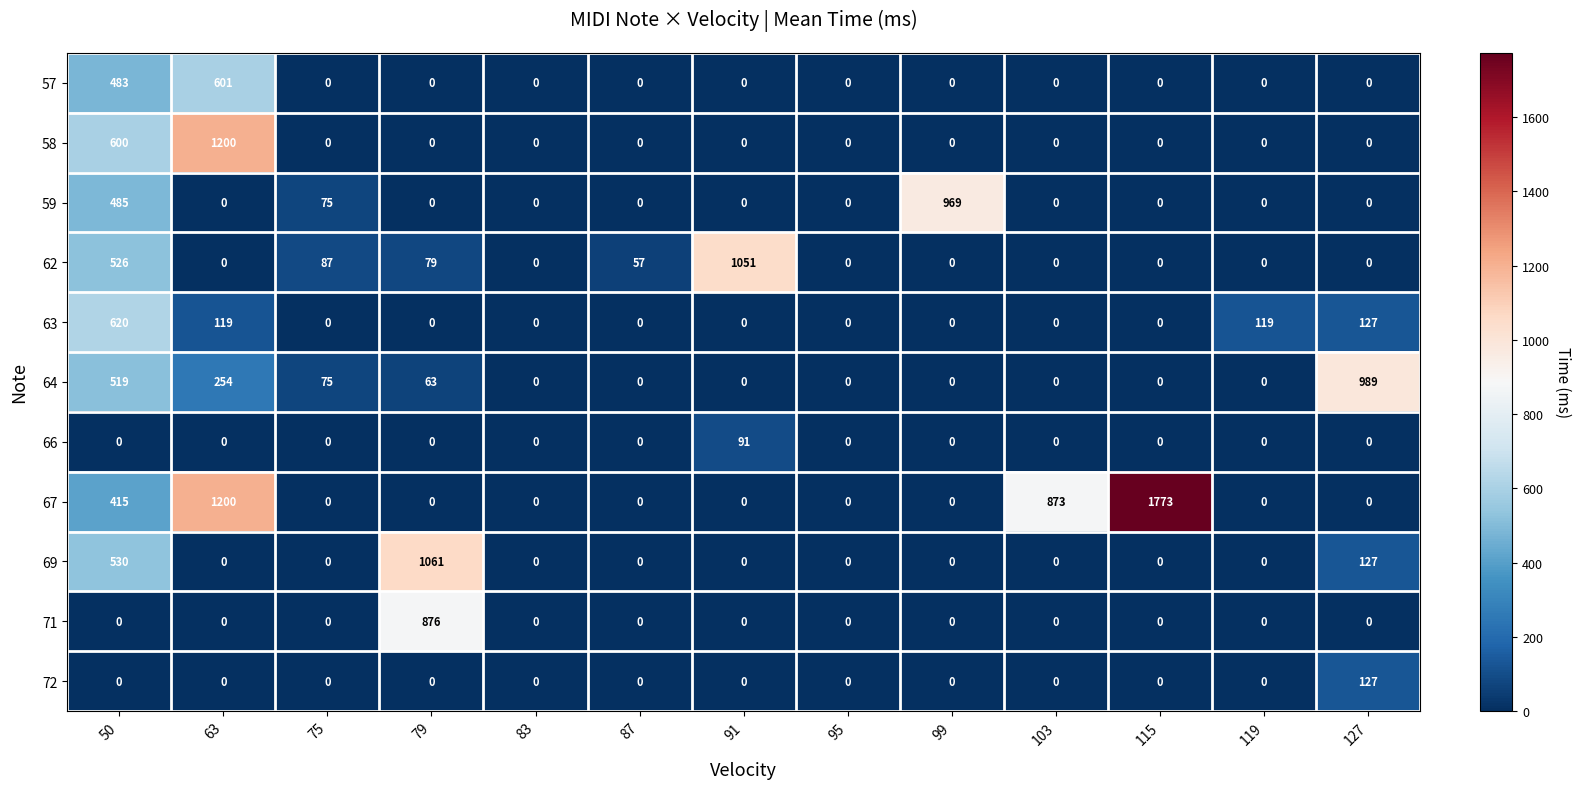

True or false: 67 has a value of 893 at 75.

False